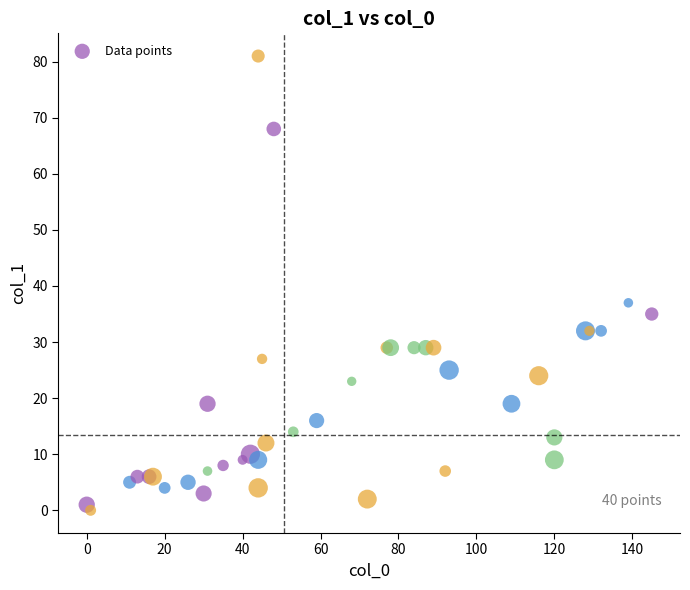

What Y value in the scatter plot is closest to 40?

37